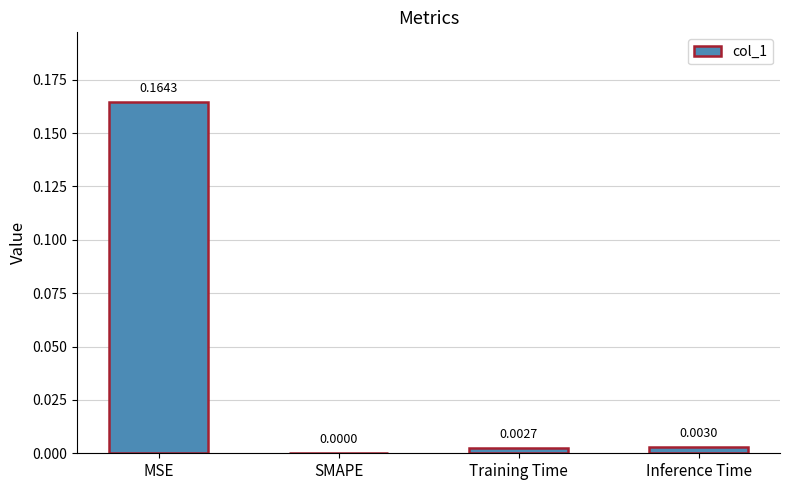

Which category has the highest value across all series?

MSE